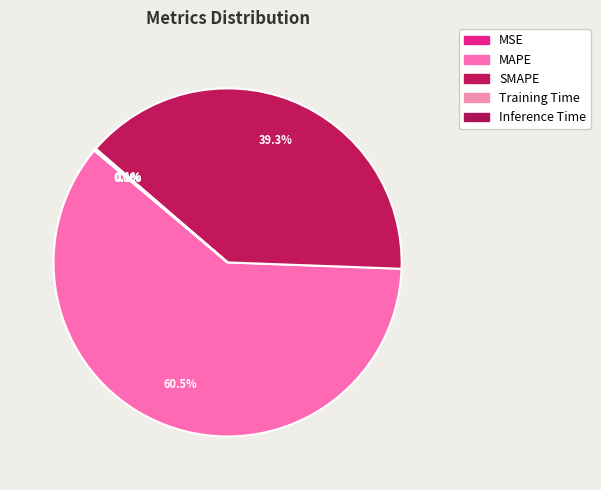

What is the smallest slice in the pie chart?

MSE